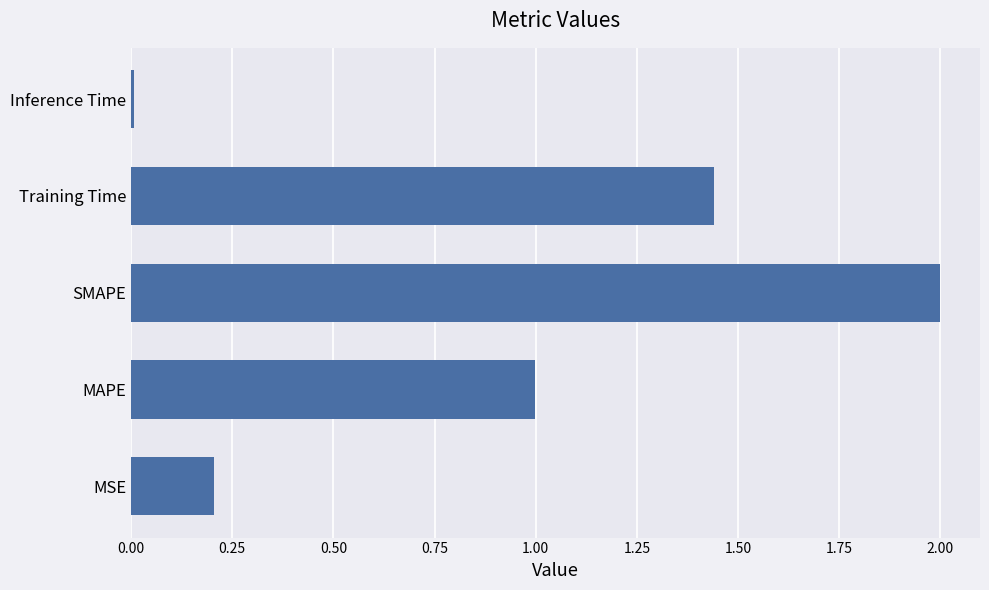

How many bars are there in total?

5